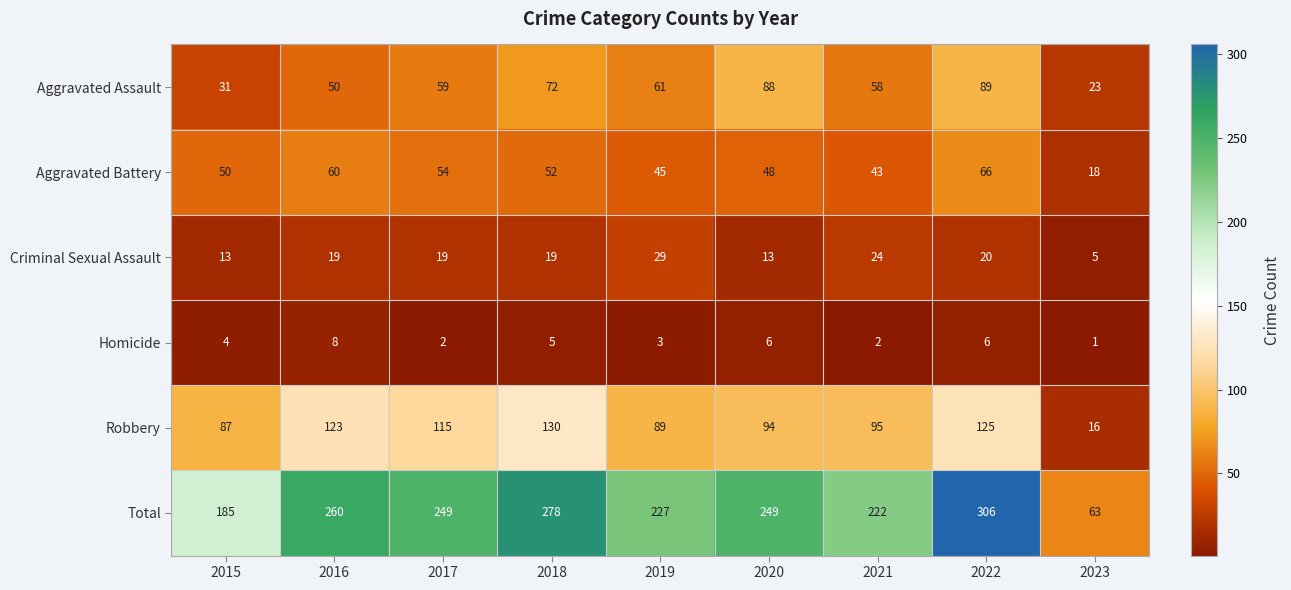

What is the total value across all series at 2016?

520